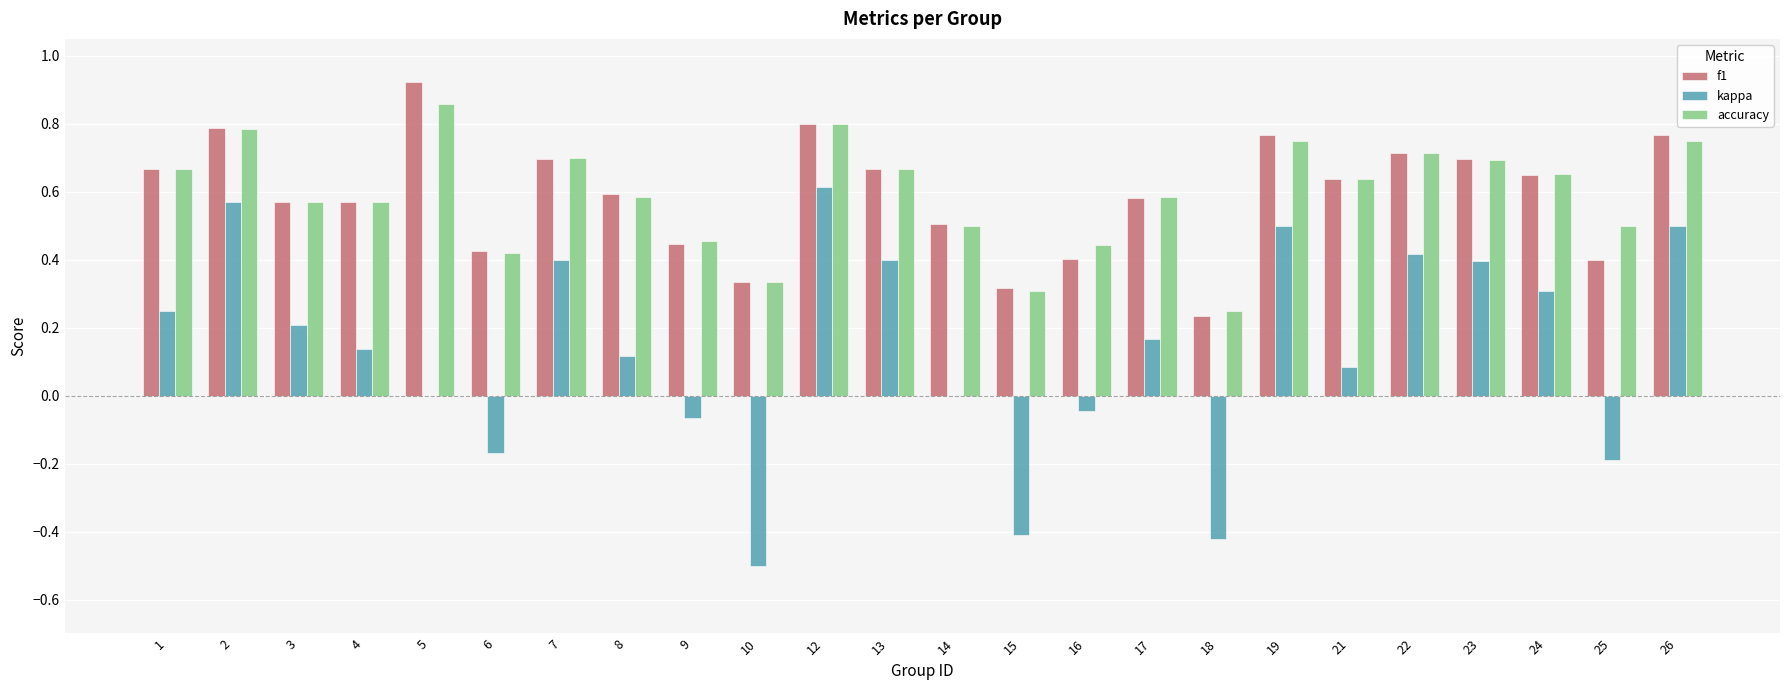

Which series changed the most between 3 and 12?

kappa